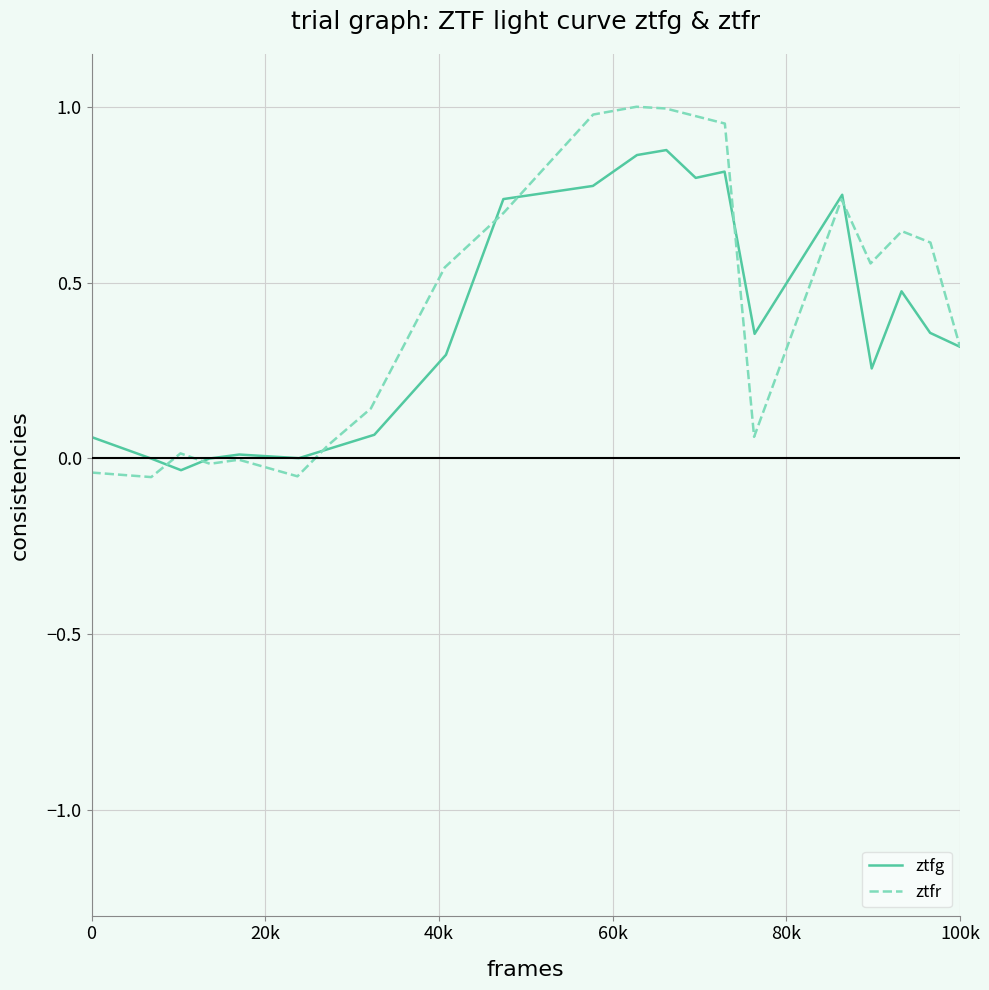

How many lines are shown in the chart?

2